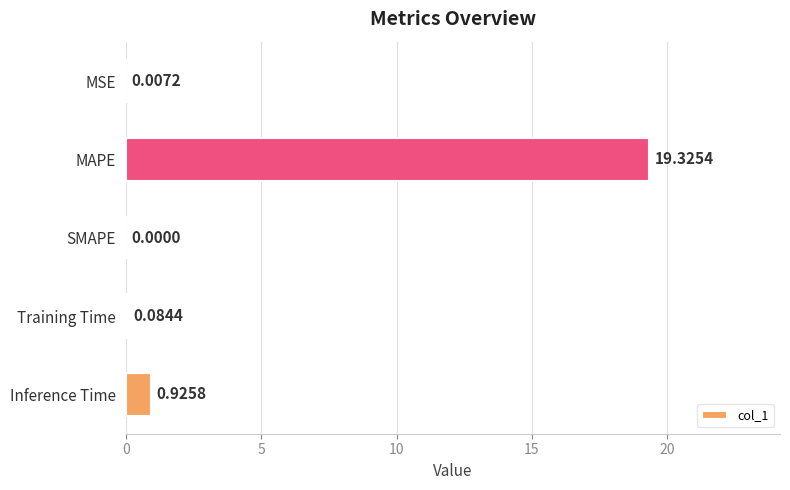

Which label corresponds to the largest value in the chart?

MAPE